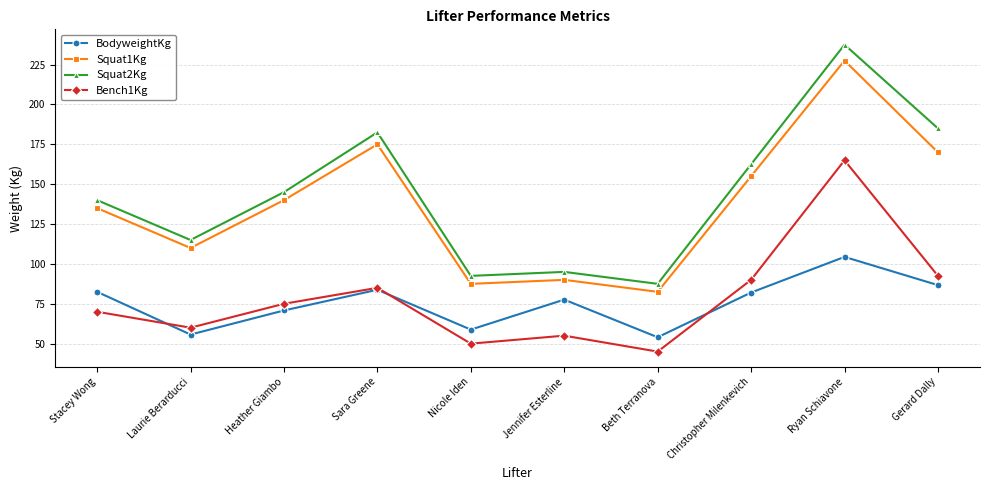

What is the spread (max minus min) of values at Jennifer Esterline?

40.0